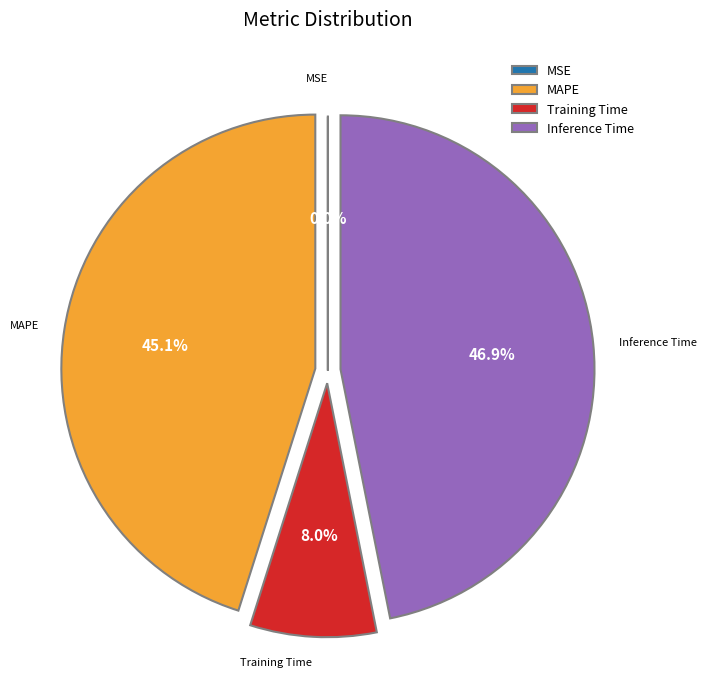

Does any single category account for the majority?

No